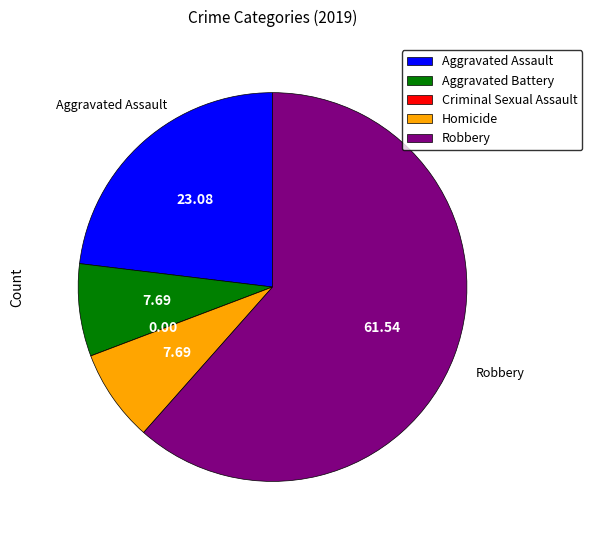

Does any single category account for the majority?

Yes